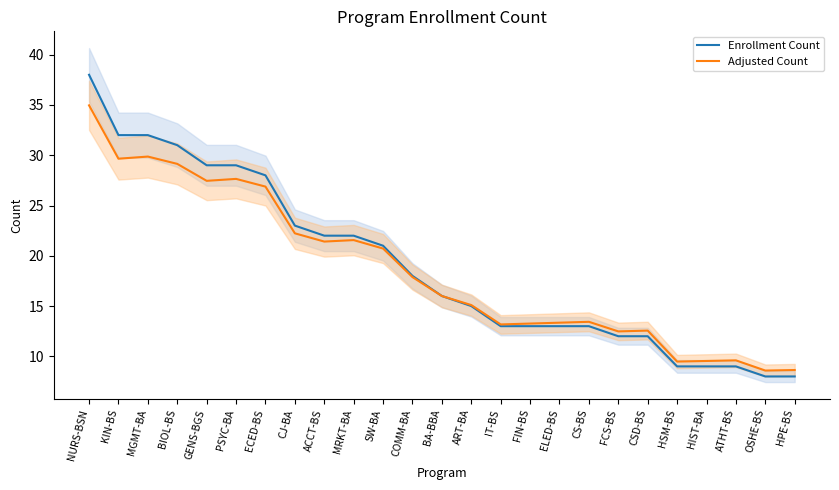

Where is the first local maximum for Adjusted Count?

MGMT-BA